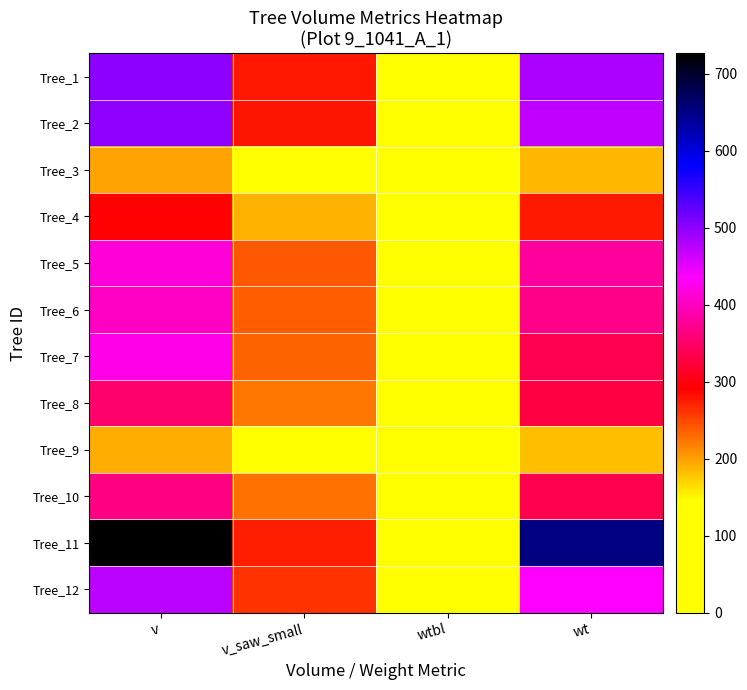

Reading left to right, transcribe all the data shown in this chart.

Tree_1: v=499.5	v_saw_small=277.6	wtbl=85.0	wt=483.4
Tree_2: v=498.1	v_saw_small=278.6	wtbl=79.2	wt=471.8
Tree_3: v=198.0	v_saw_small=0.0	wtbl=60.4	wt=186.3
Tree_4: v=293.1	v_saw_small=189.2	wtbl=39.7	wt=275.5
Tree_5: v=413.4	v_saw_small=240.9	wtbl=56.3	wt=379.4
Tree_6: v=402.3	v_saw_small=237.0	wtbl=53.7	wt=367.9
Tree_7: v=423.4	v_saw_small=235.2	wtbl=97.2	wt=336.6
Tree_8: v=352.2	v_saw_small=224.1	wtbl=48.8	wt=328.5
Tree_9: v=192.8	v_saw_small=0.0	wtbl=23.7	wt=182.2
Tree_10: v=364.6	v_saw_small=225.7	wtbl=48.5	wt=335.6
Tree_11: v=726.4	v_saw_small=272.8	wtbl=105.7	wt=652.5
Tree_12: v=474.5	v_saw_small=261.5	wtbl=67.6	wt=436.5